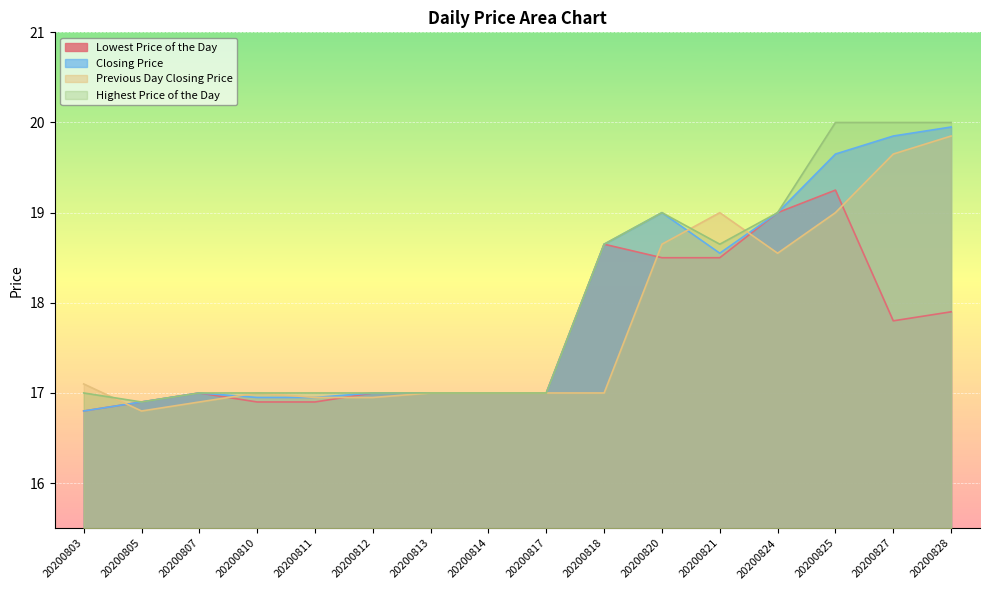

True or false: Highest Price of the Day has a value of 10.7 at 20200807.

False